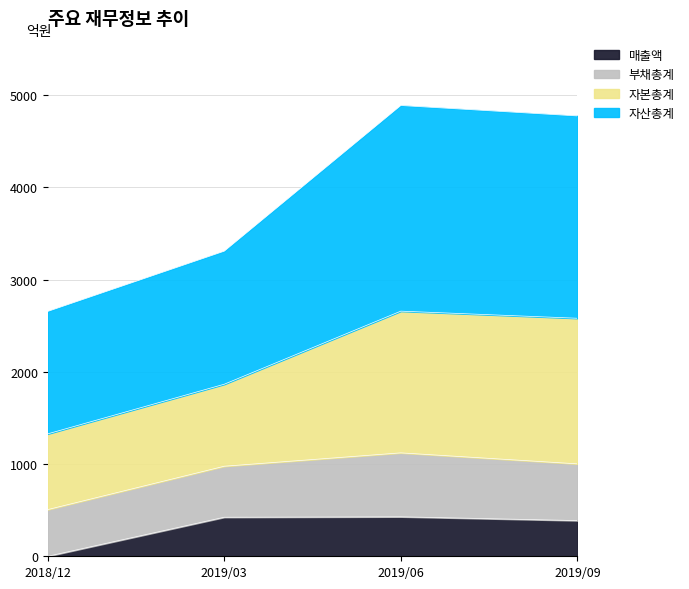

At which label does 매출액 reach its minimum?

2018/12